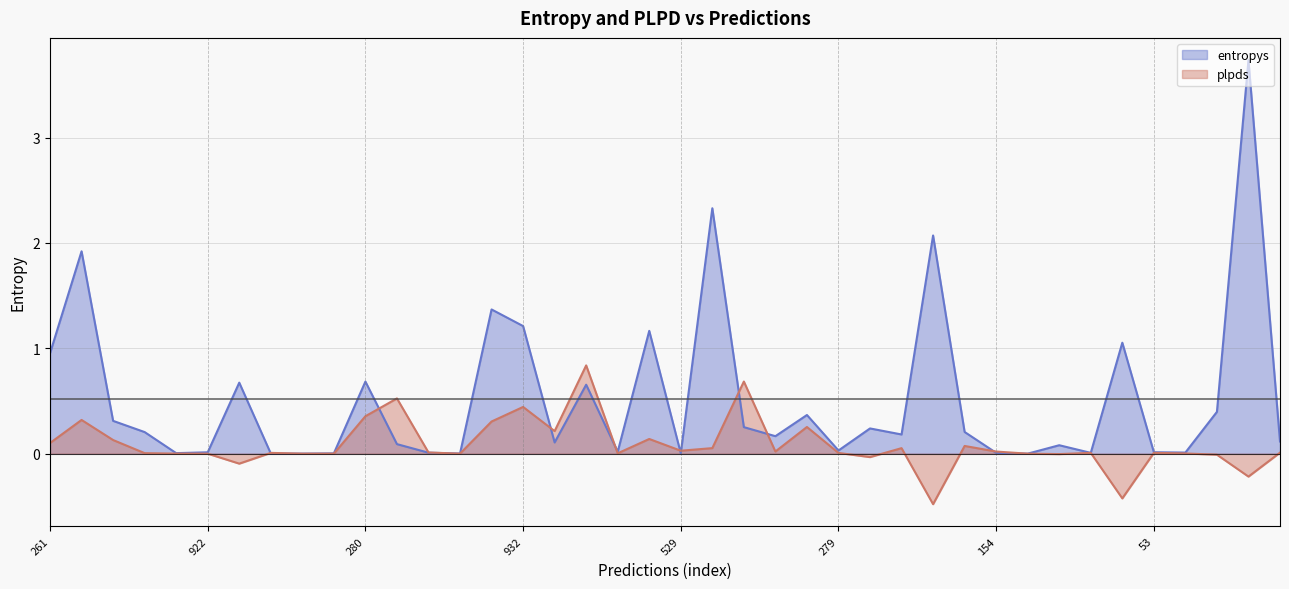

True or false: entropys and plpds intersect in this chart.

True